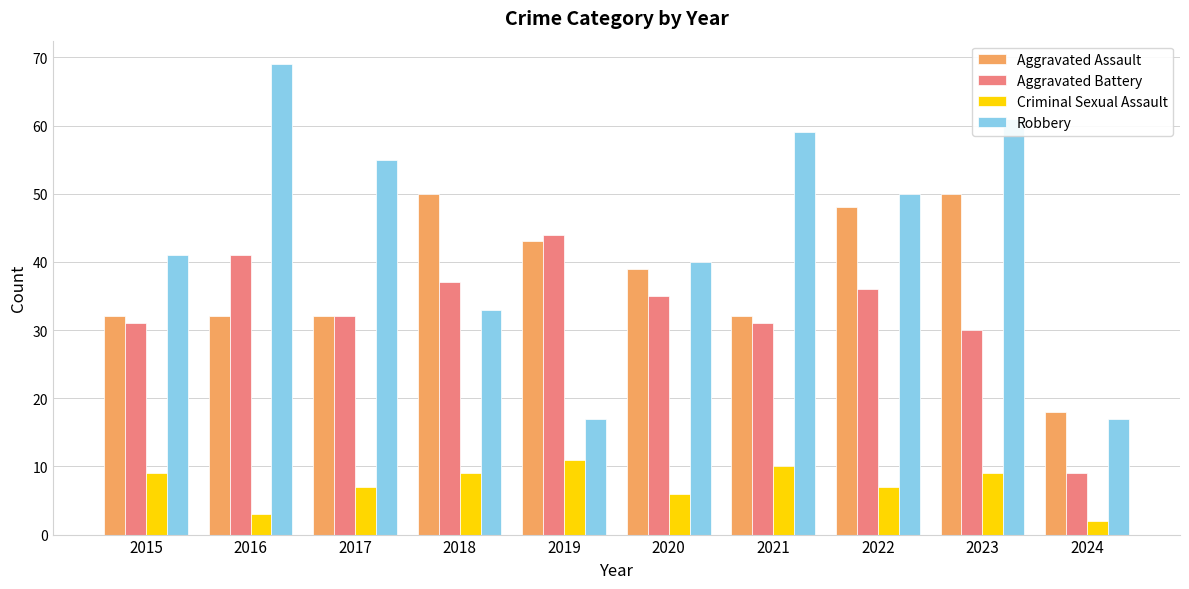

How many categories are shown in the chart?

10